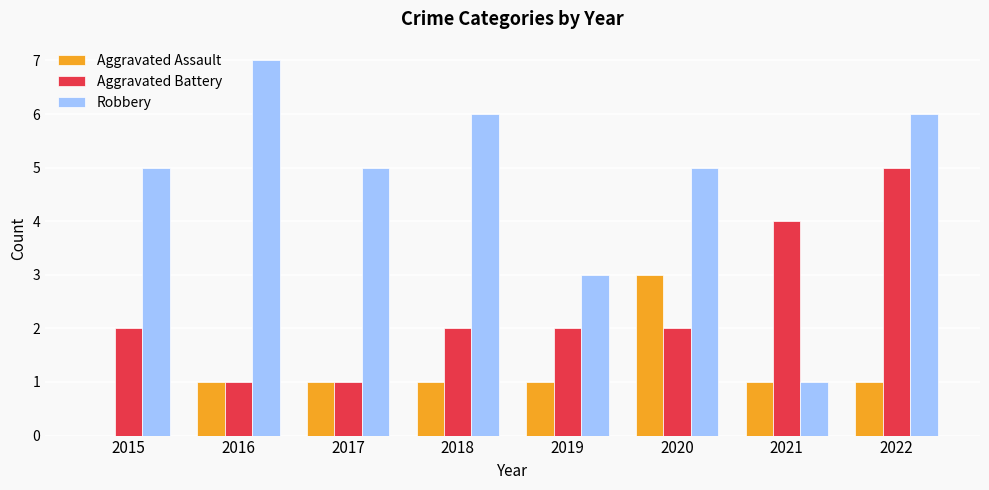

Between 2021 and 2022, which series saw the biggest shift?

Robbery